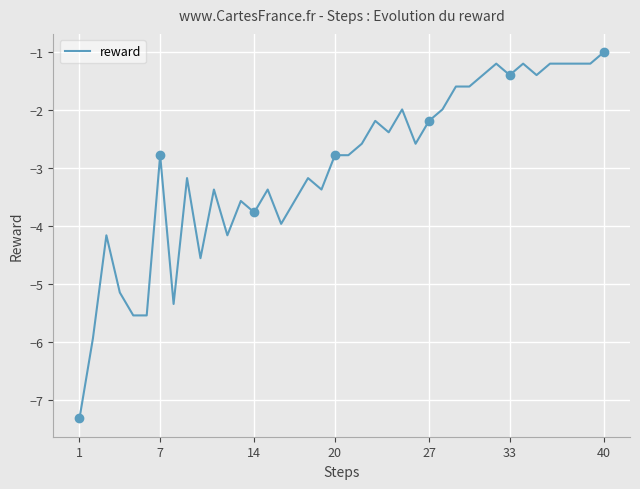

Reading left to right, list all the values displayed in this chart.

-7.3	-5.9	-4.2	-5.1	-5.5	-5.5	-2.8	-5.3	-3.2	-4.6	-3.4	-4.2	-3.6	-3.8	-3.4	-4.0	-3.6	-3.2	-3.4	-2.8	-2.8	-2.6	-2.2	-2.4	-2.0	-2.6	-2.2	-2.0	-1.6	-1.6	-1.4	-1.2	-1.4	-1.2	-1.4	-1.2	-1.2	-1.2	-1.2	-1.0